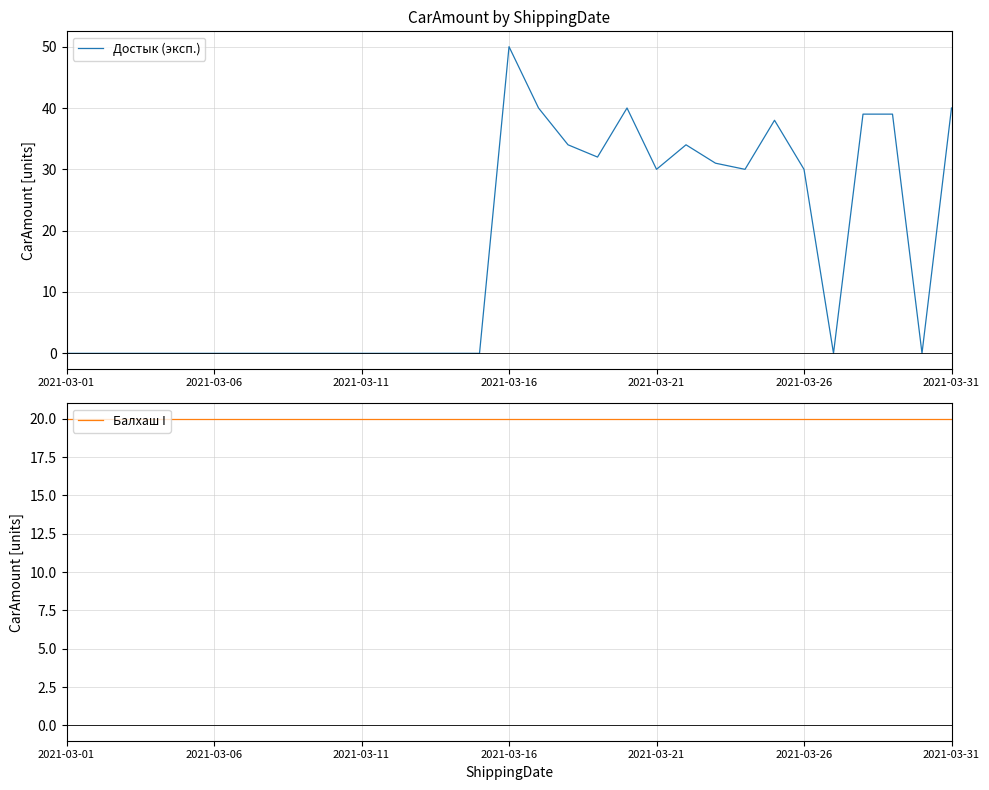

Reading left to right, what are all the values shown in this chart?

Достык (эксп.): 0	0	0	0	0	0	0	0	0	0	0	0	0	0	0	50	40	34	32	40	30	34	31	30	38	30	0	39	39	0	40
Балхаш I: 20	20	20	20	20	20	20	20	20	20	20	20	20	20	20	20	20	20	20	20	20	20	20	20	20	20	20	20	20	20	20